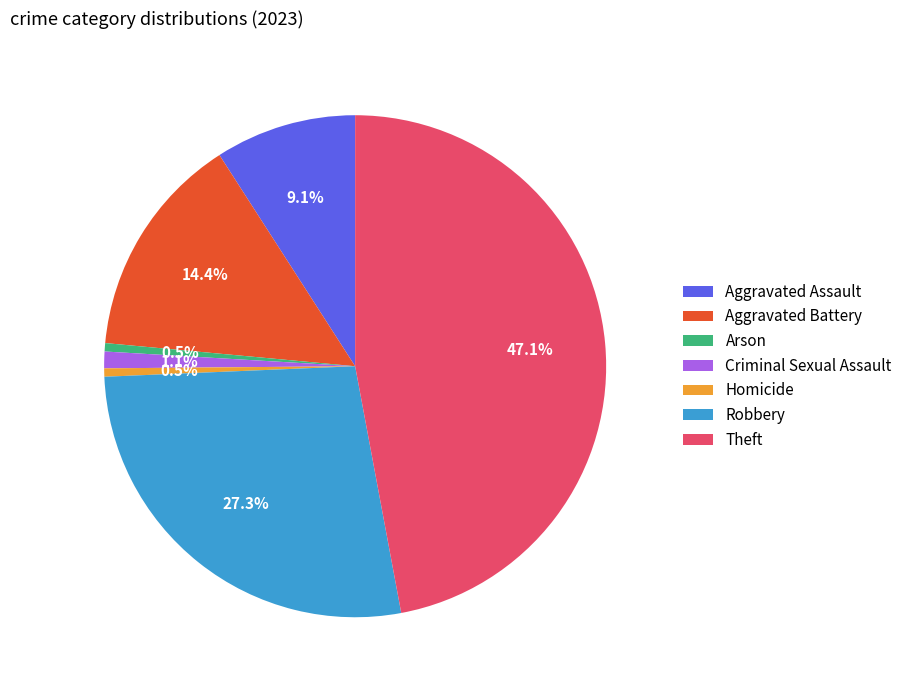

To the nearest percent, what is the combined percentage of Robbery and Theft?

74%